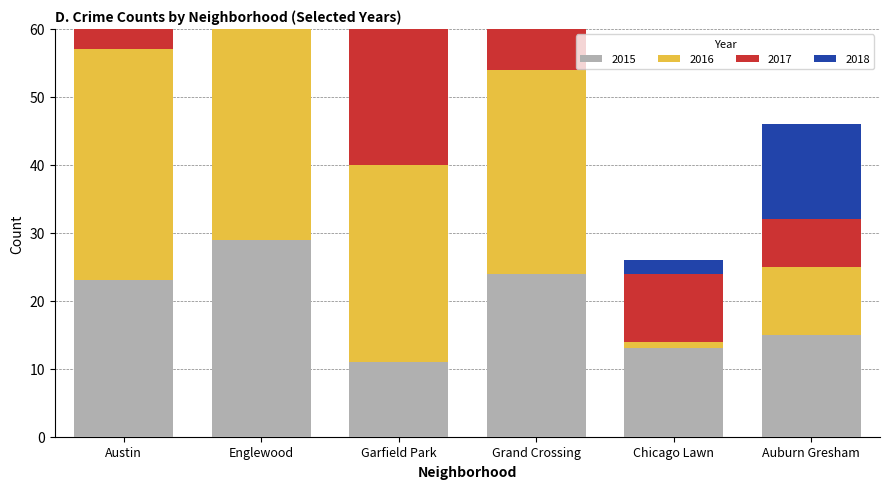

Which has a higher value, Grand Crossing or Austin?

Grand Crossing